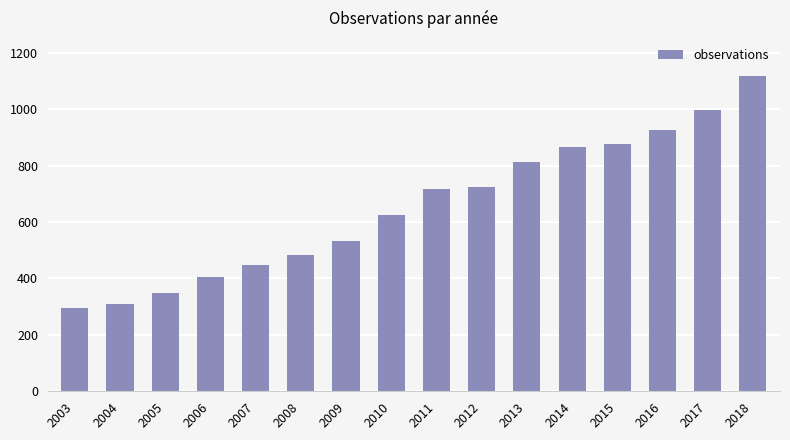

Between 2013 and 2018, which is larger?

2018